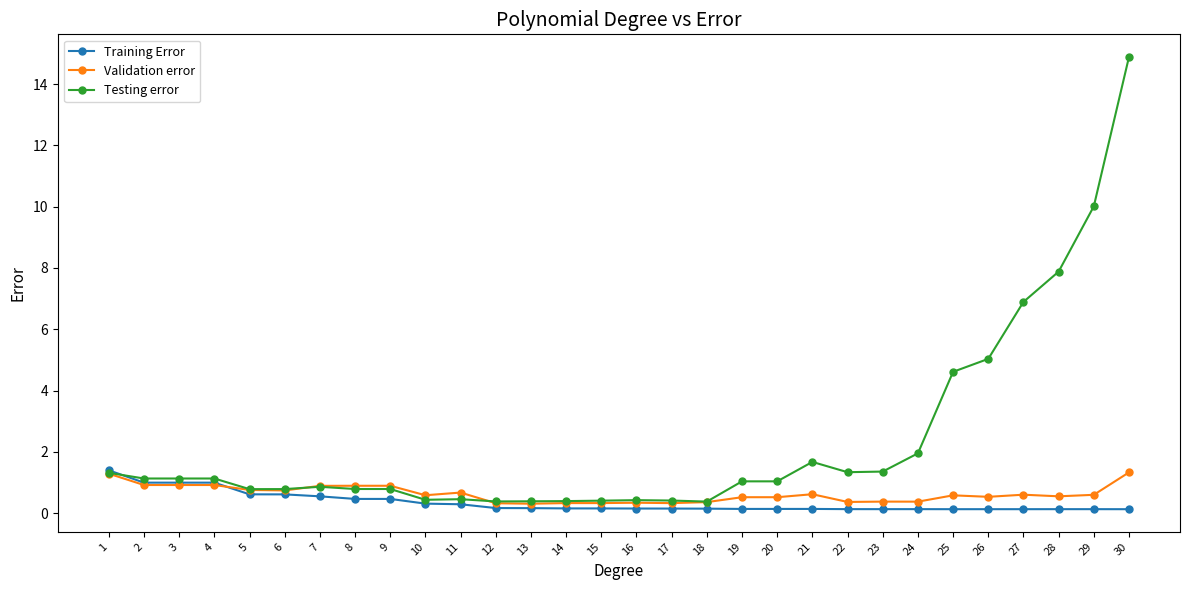

True or false: Testing error has more than 0 interior local peaks.

True